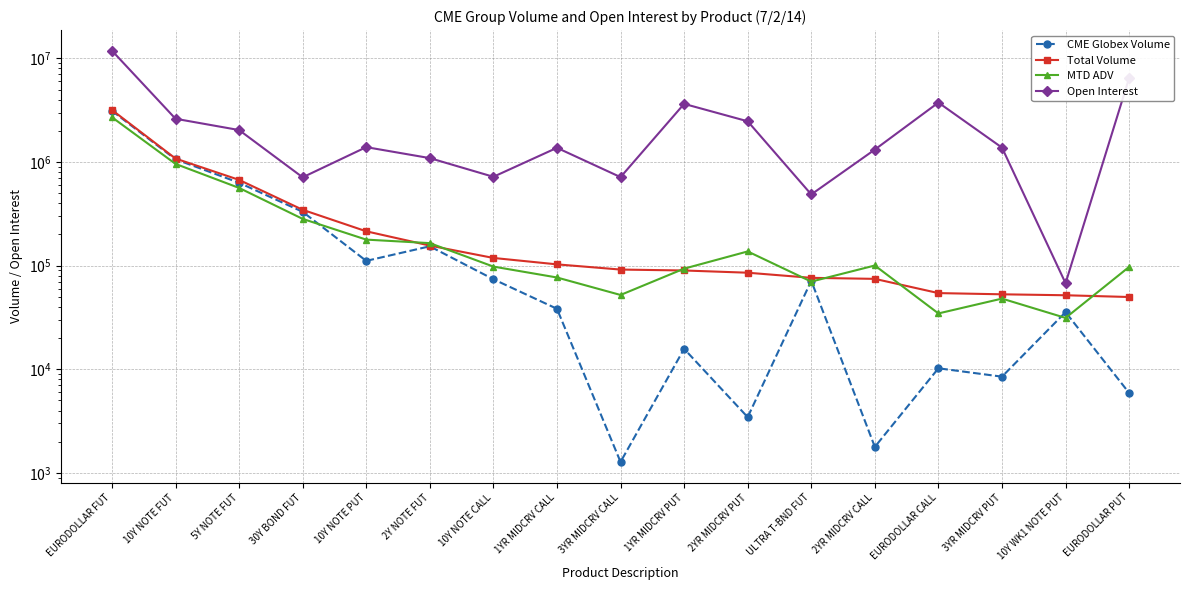

What are all the series names shown in the legend?

CME Globex Volume, Total Volume, MTD ADV, Open Interest